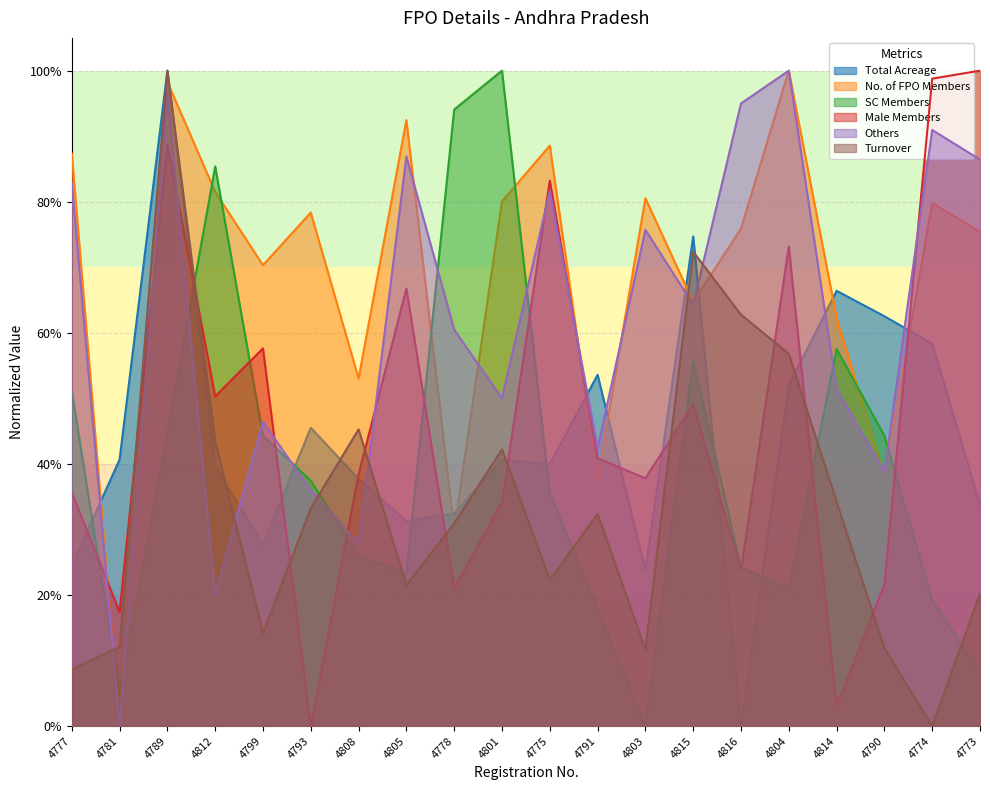

Where is Total Acreage nearest to the value 0?

4816